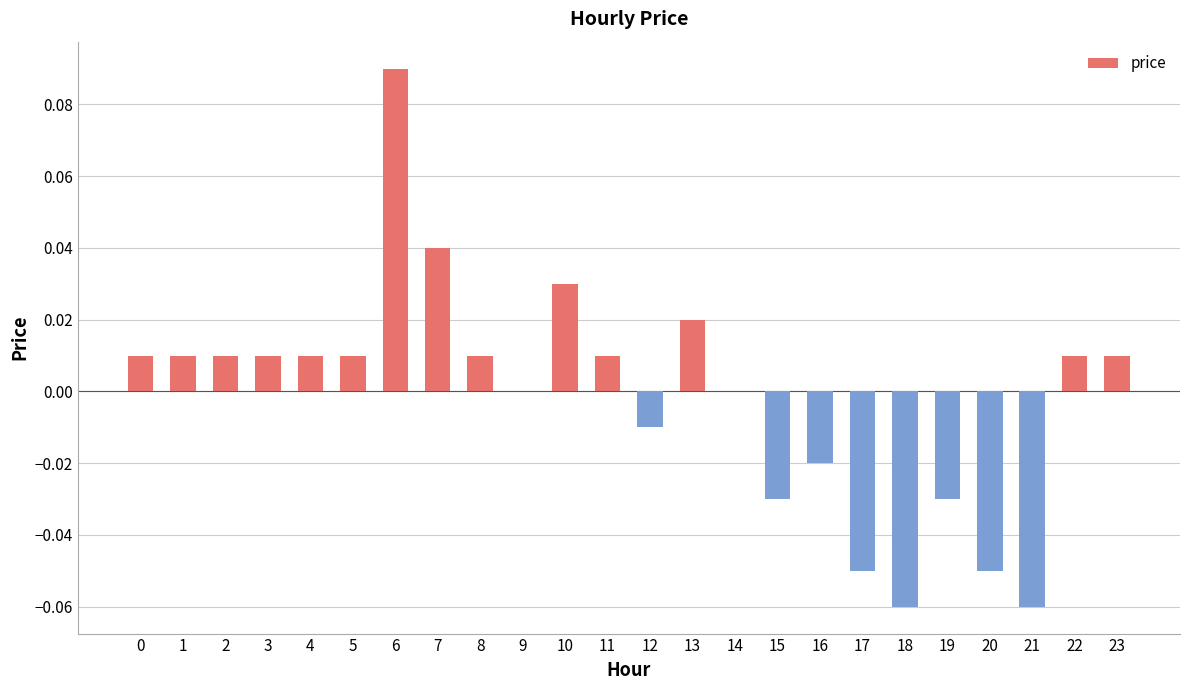

Which label corresponds to the largest value in the chart?

6